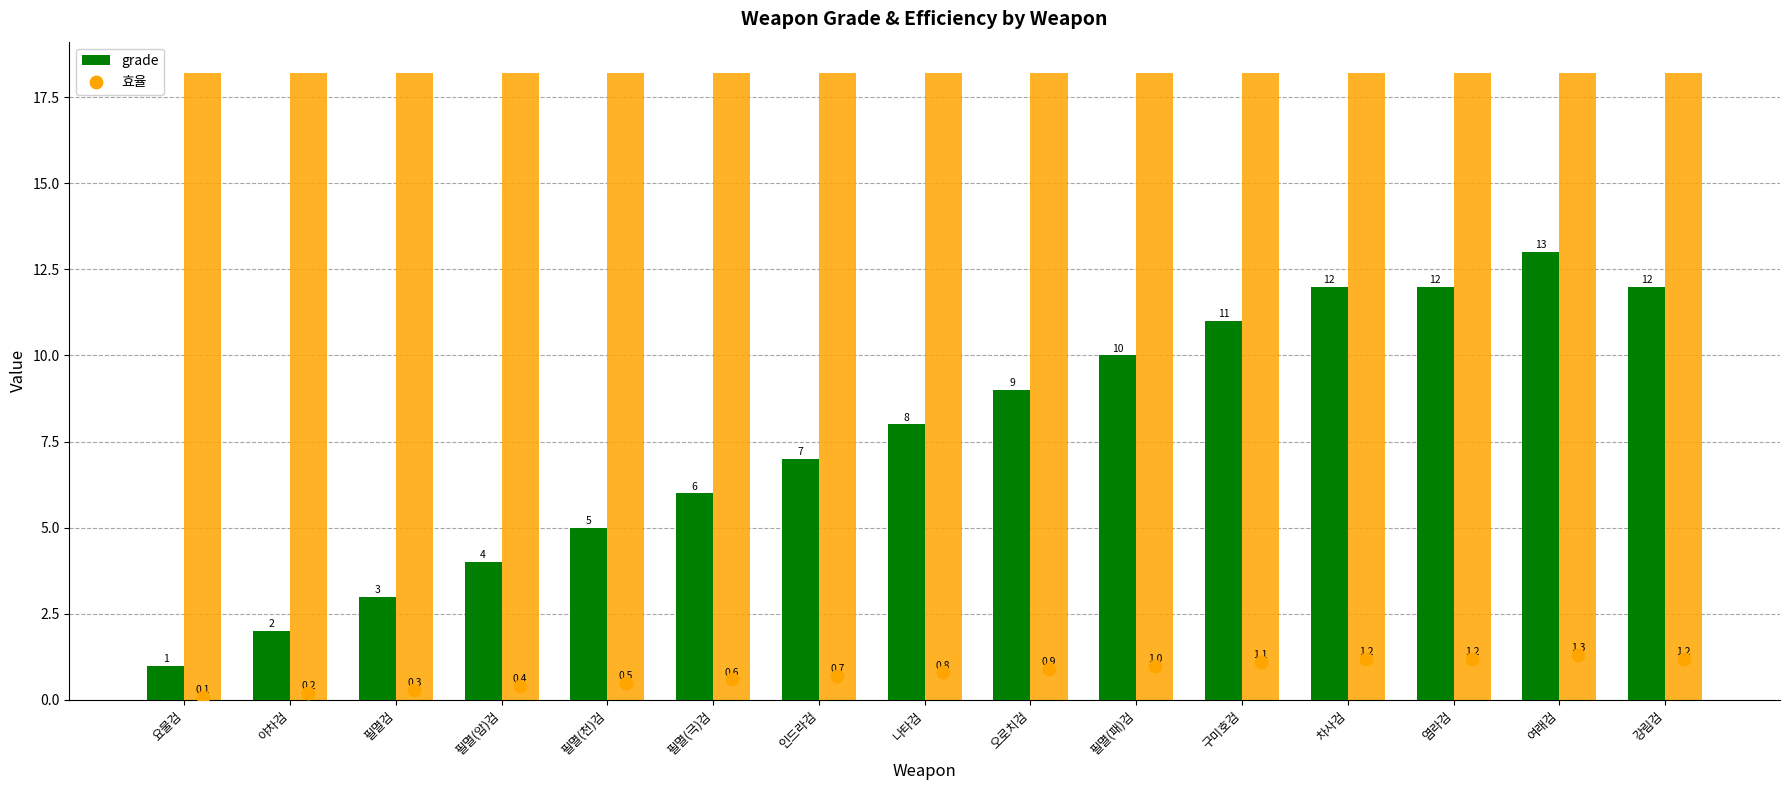

At which category is the sum across all series the highest?

여래검